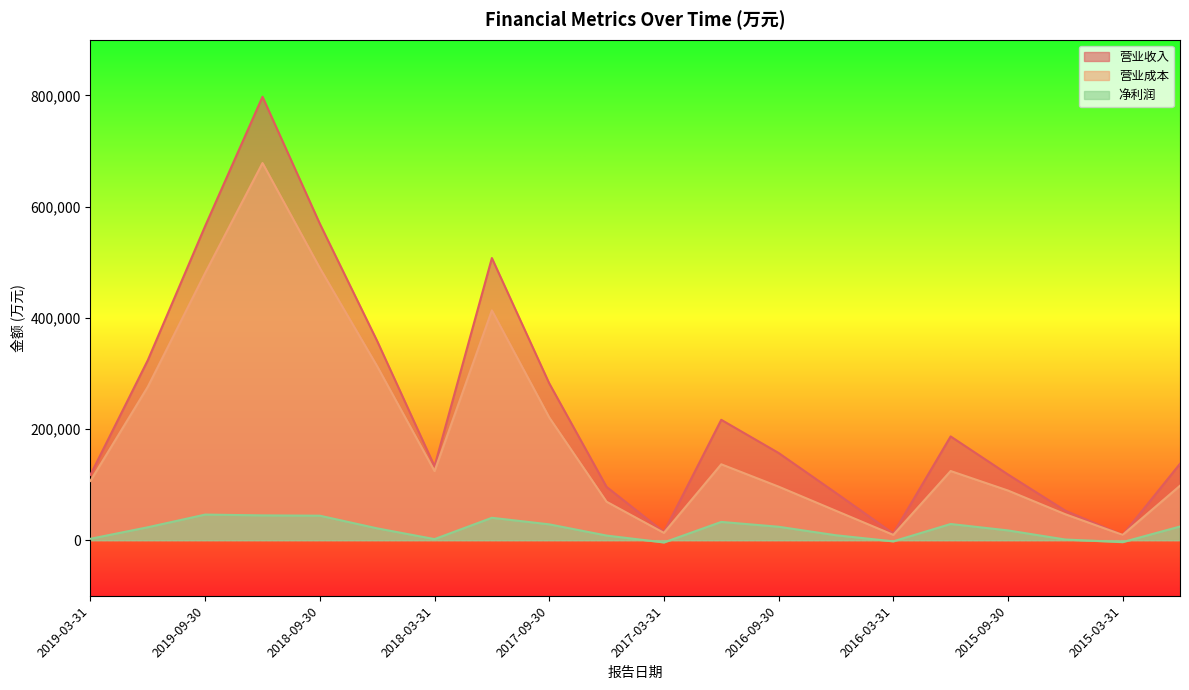

The 净利润 series shows 41809 at 2014-12-31. True or false?

False